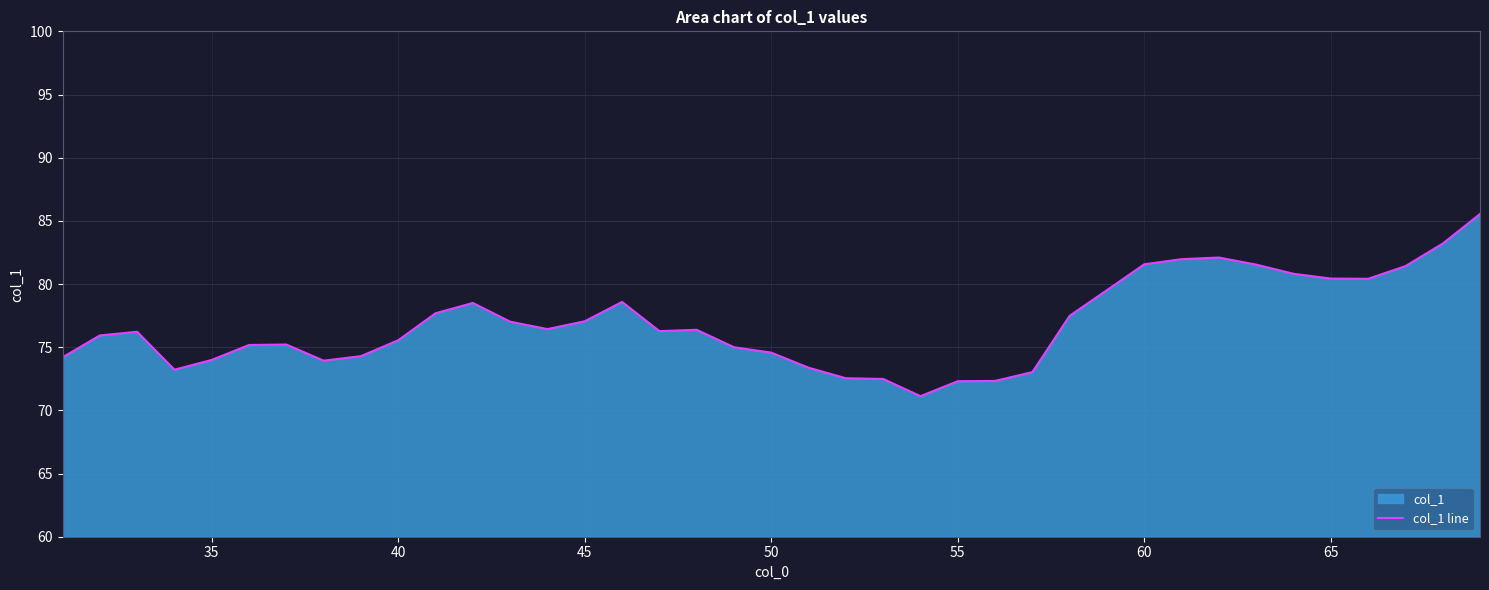

What is the minimum value shown in the chart?

71.1